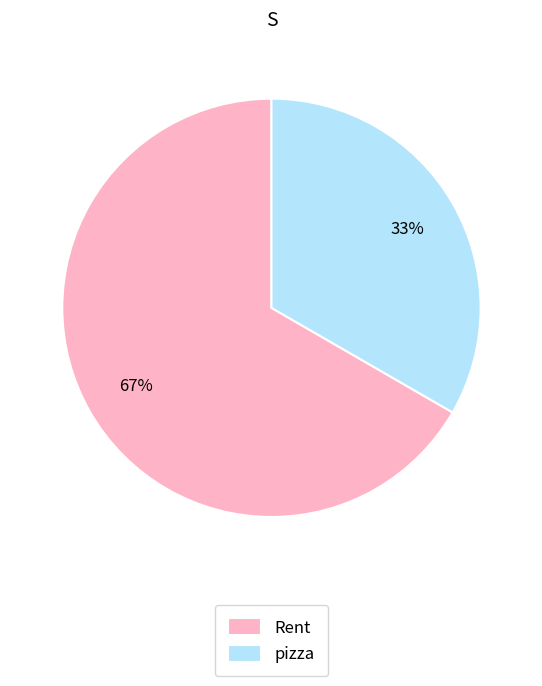

Combined, do Rent and pizza account for over 50%?

Yes